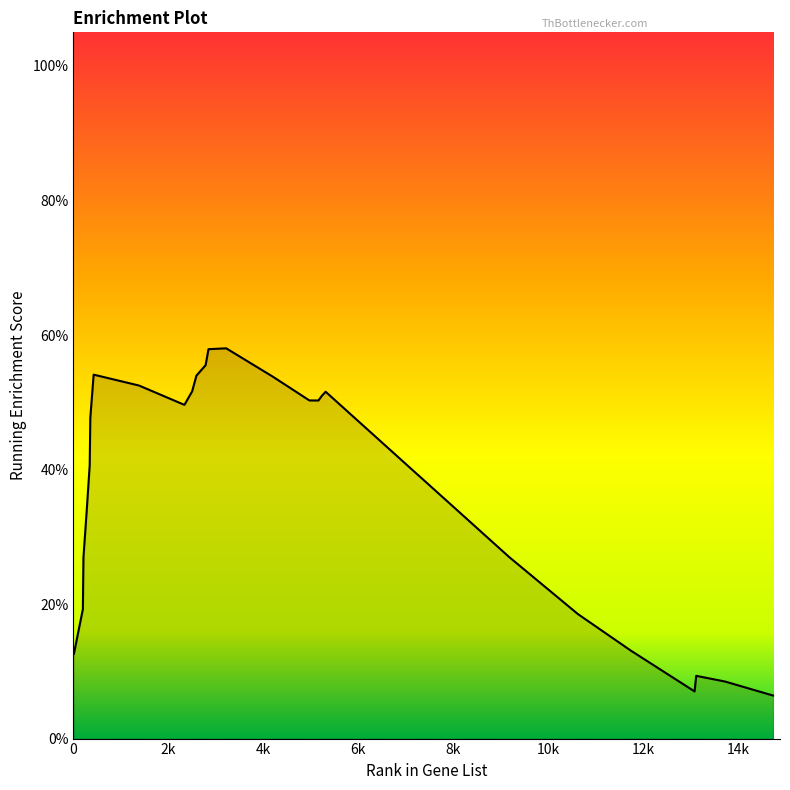

True or false: the data has more than 1 interior local peaks.

True